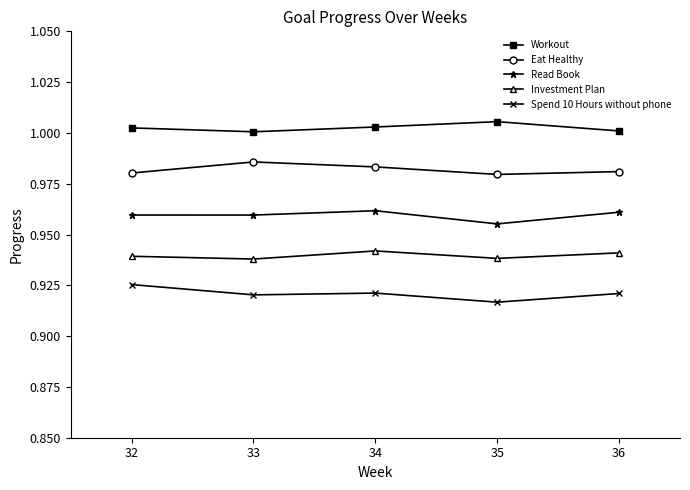

Count the Read Book values in the range 0 to 1.

5